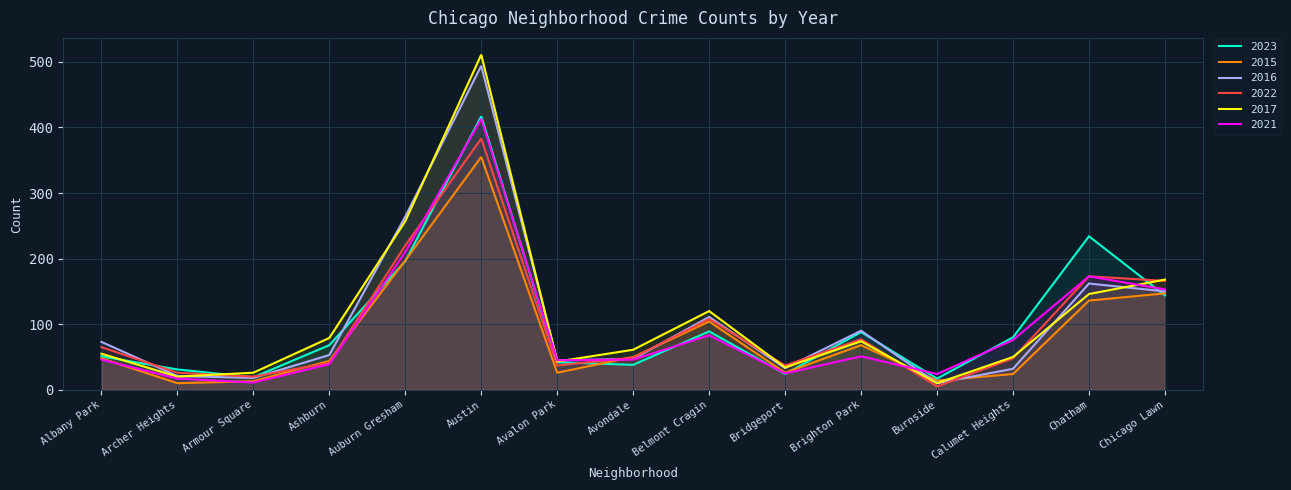

Which series changed the most between Ashburn and Avondale?

2023